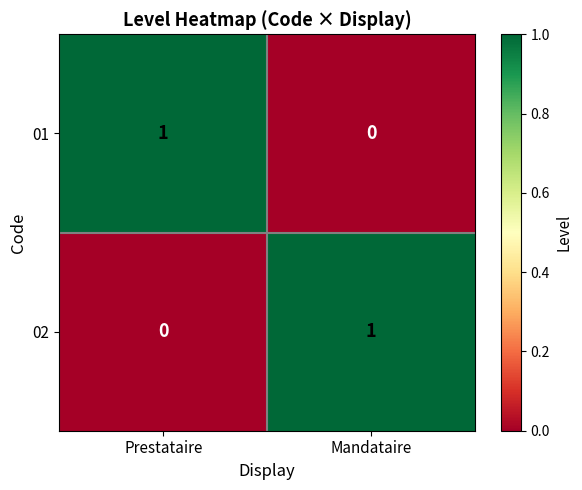

Reading left to right, transcribe all the data shown in this chart.

01: 1	0
02: 0	1